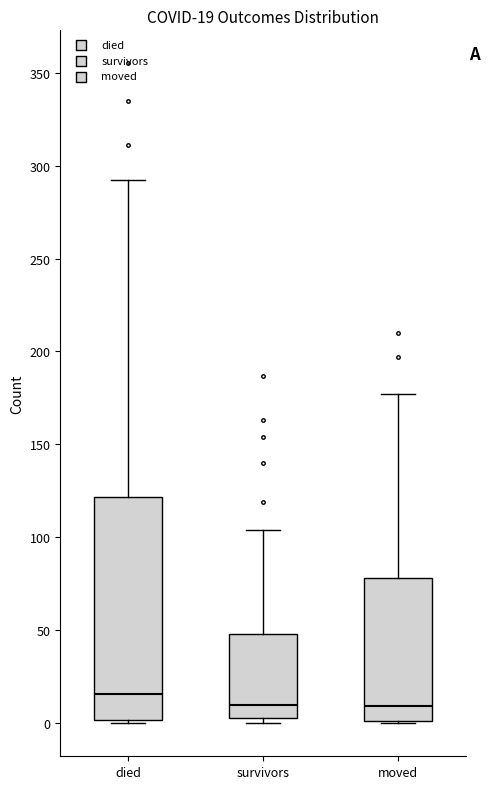

Which box is the tallest, from its lower edge to its upper edge?

died